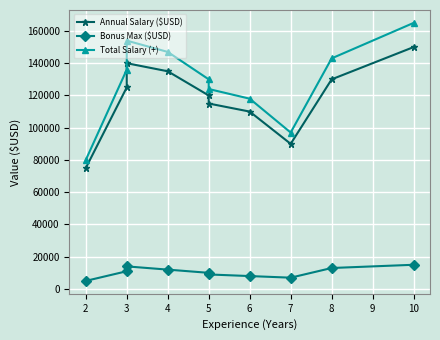

What is the difference between the maximum and minimum values in the Bonus Max ($USD) series?

10000